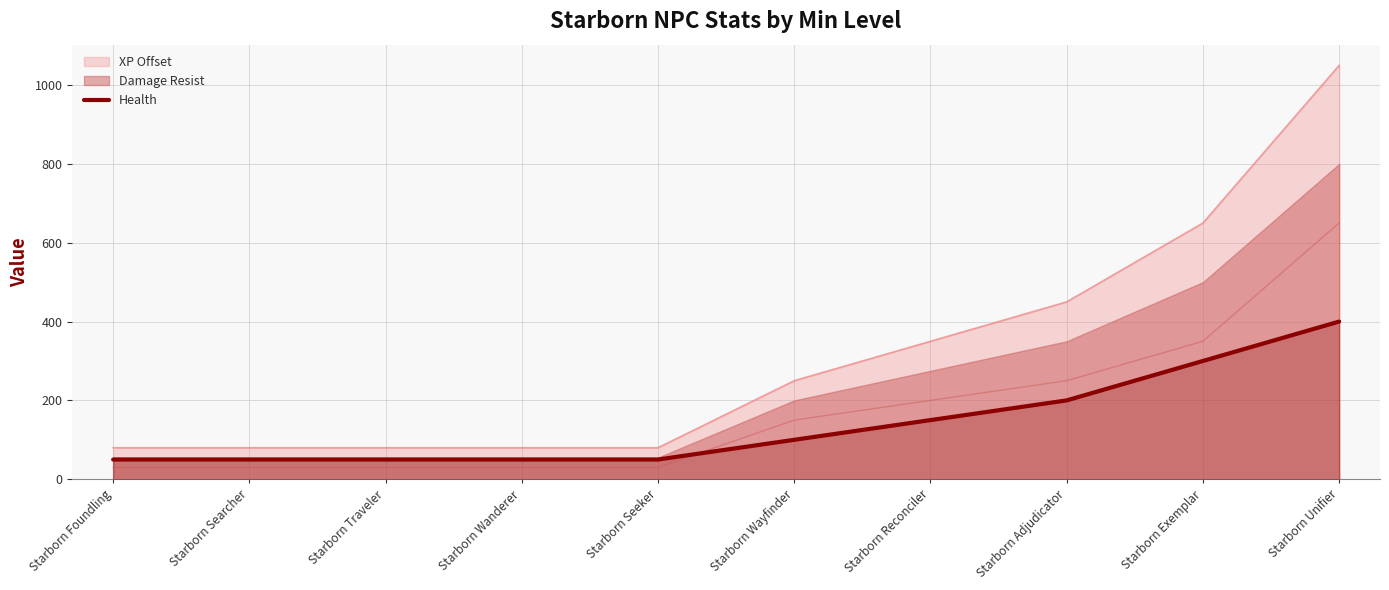

Which category has the highest value in the XP Offset series?

Starborn Unifier